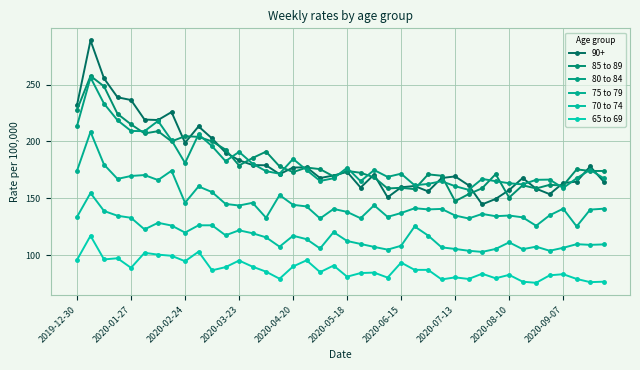

Where is 65 to 69 nearest to the value 96?

2019-12-30